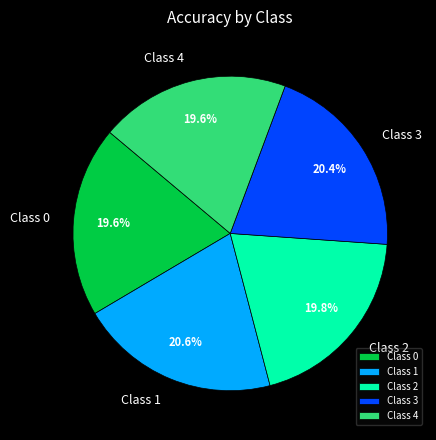

Is there a majority slice in this chart?

No